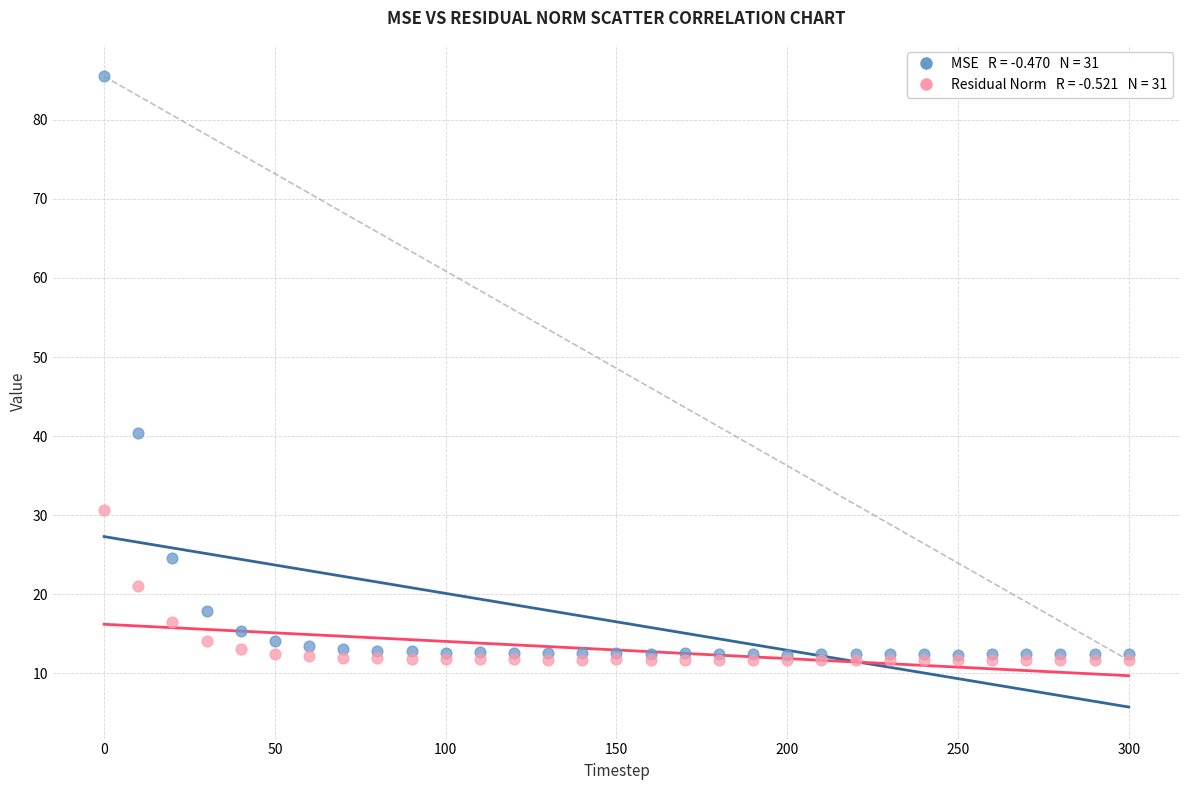

Across all series, what Y value is closest to 48?

40.4